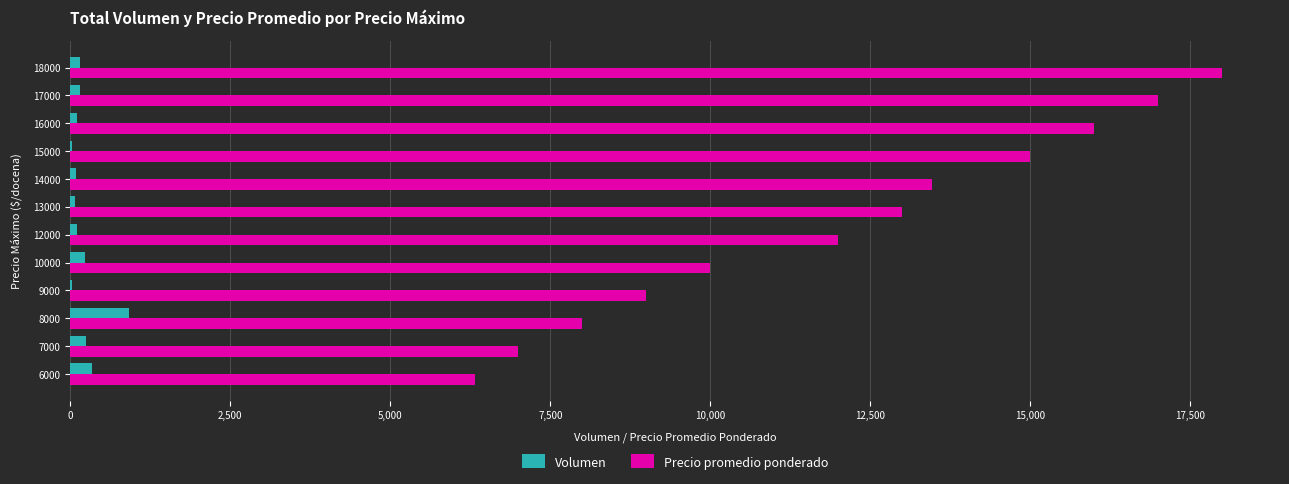

Which series has the largest total across all categories?

Precio promedio ponderado